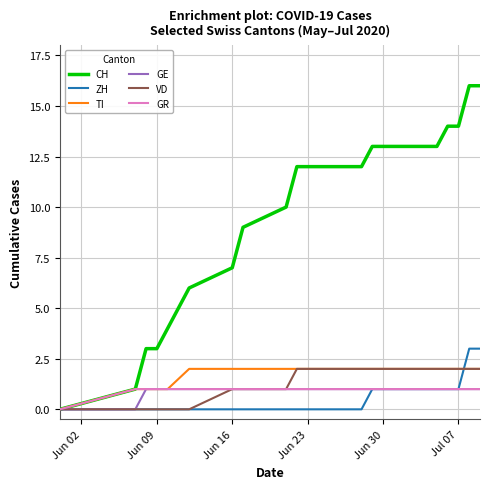

Which series has the largest total across all categories?

CH